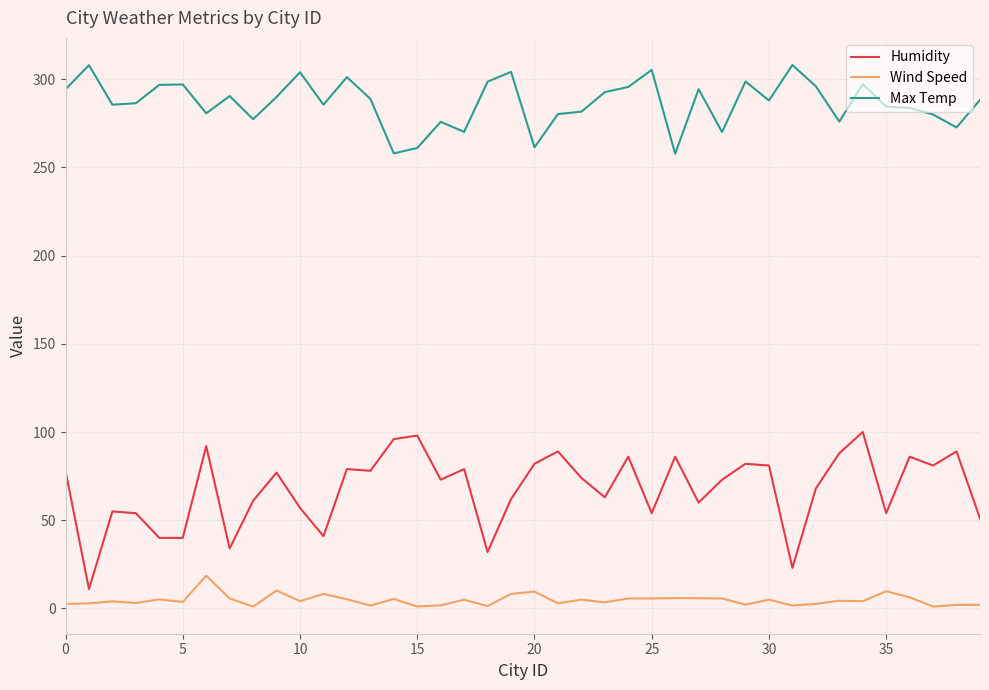

True or false: Humidity and Max Temp cross at least once.

False